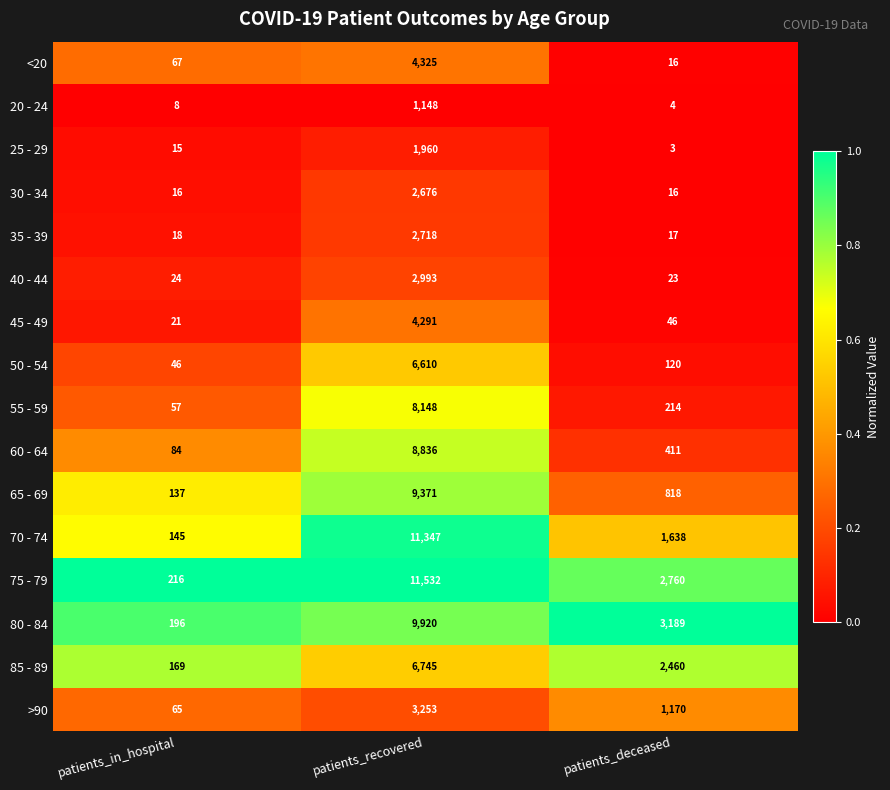

Which series has the widest spread of values?

75 - 79